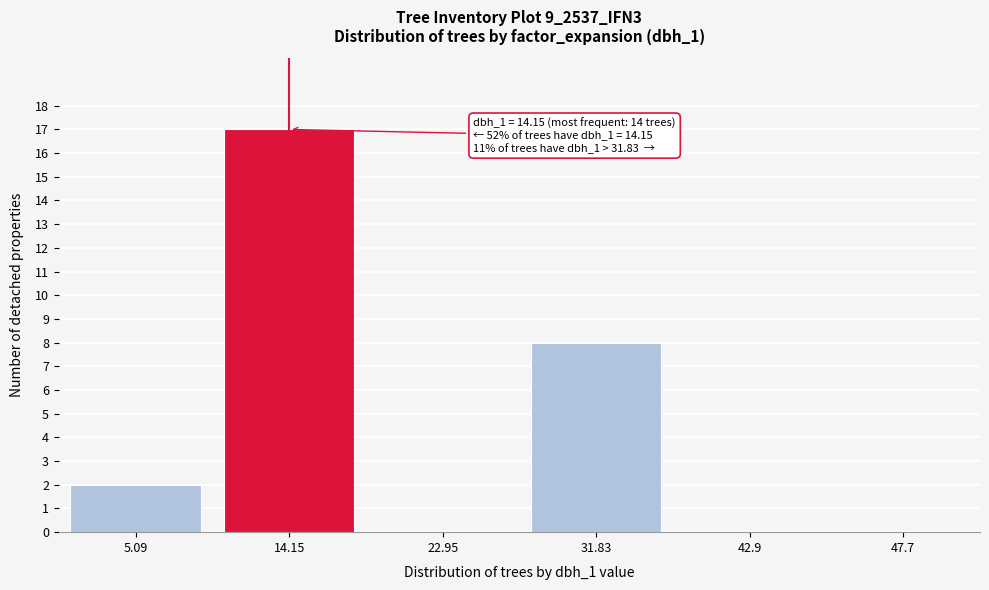

The value at 22.95 is -10. True or false?

False